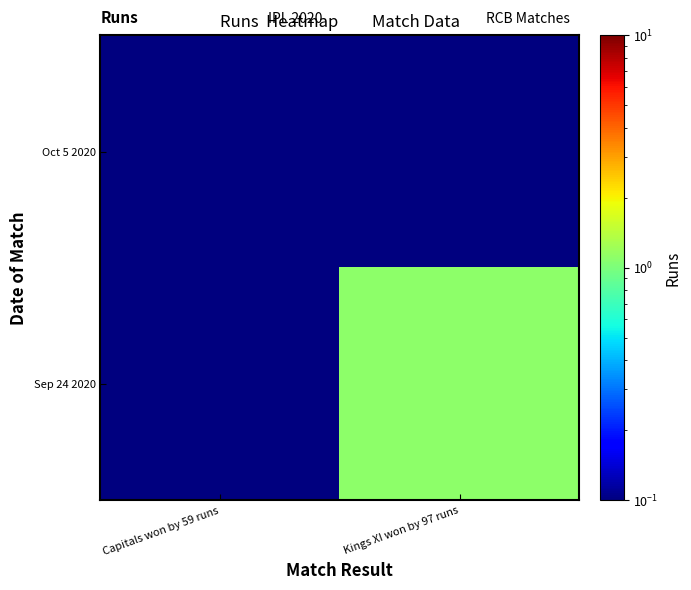

At how many categories does at least one series exceed 0?

2